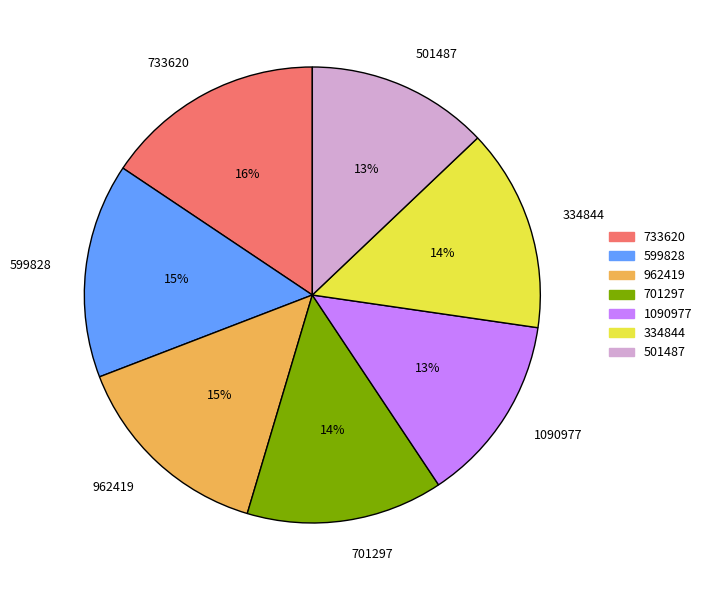

Between 733620 and 334844, which is larger?

733620